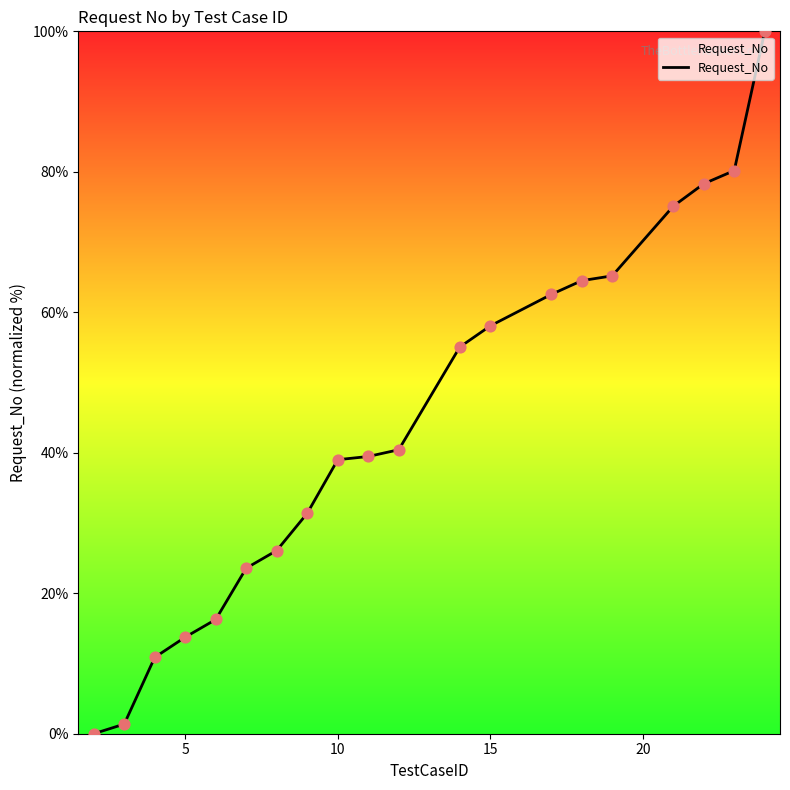

What is the difference between the maximum and minimum values?

100.0